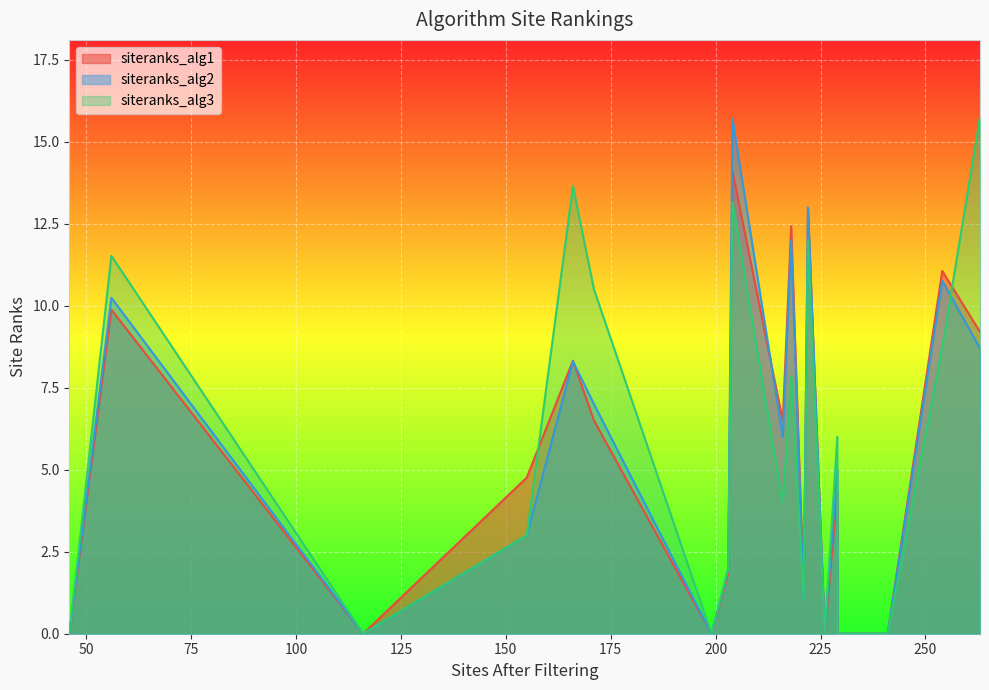

What are all the series names shown in the legend?

siteranks_alg1, siteranks_alg2, siteranks_alg3